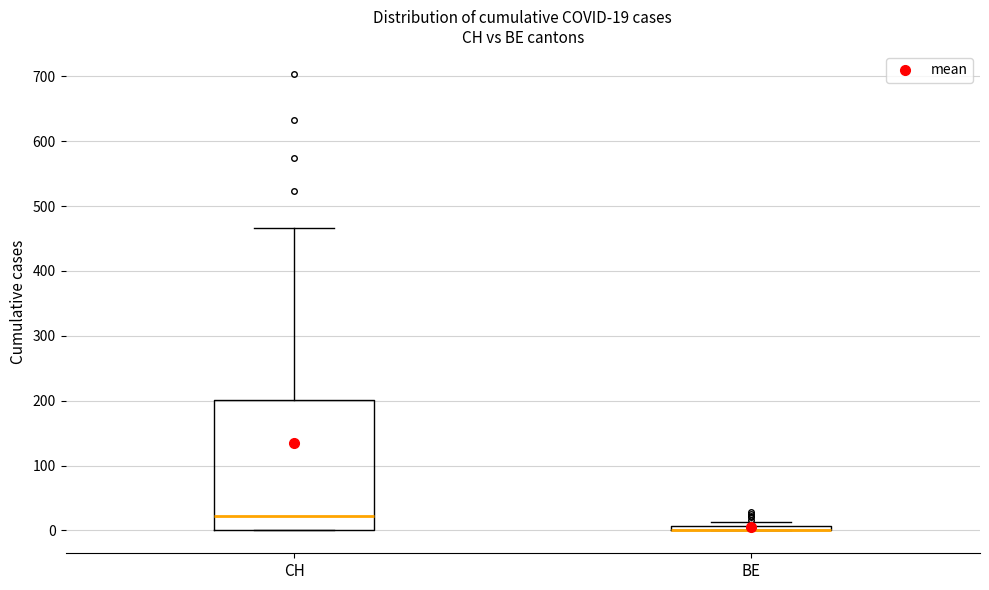

Which box is the tallest, from its lower edge to its upper edge?

CH